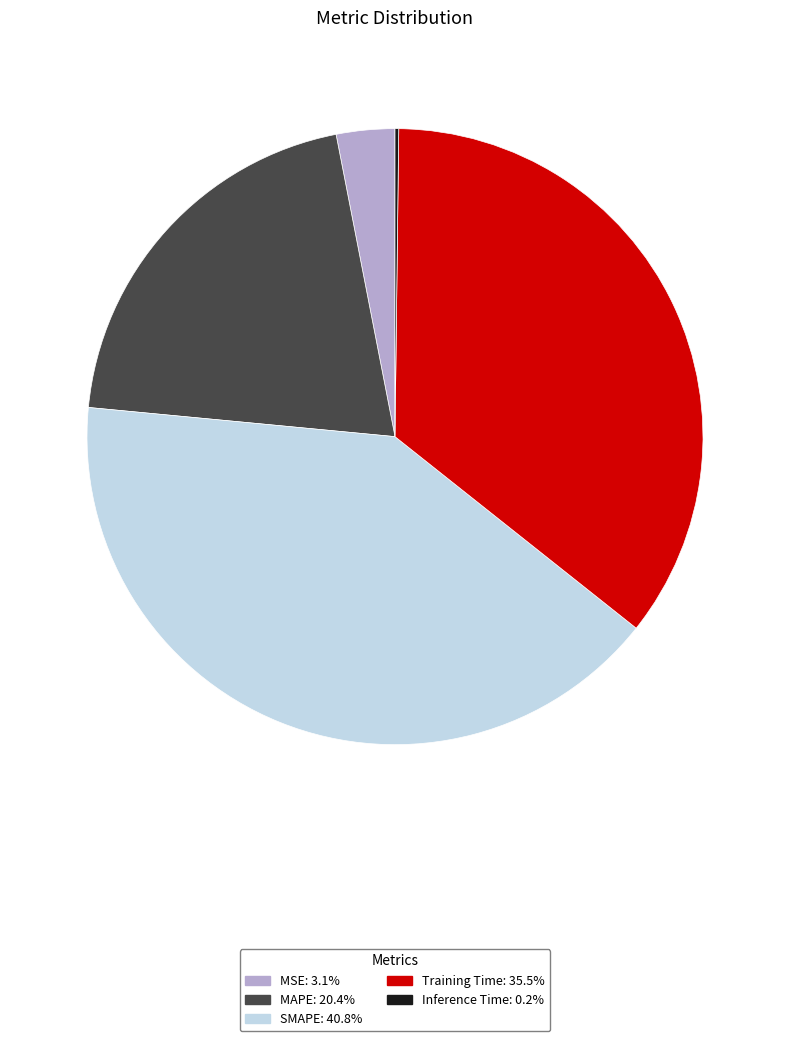

What is the largest slice in the pie chart?

SMAPE